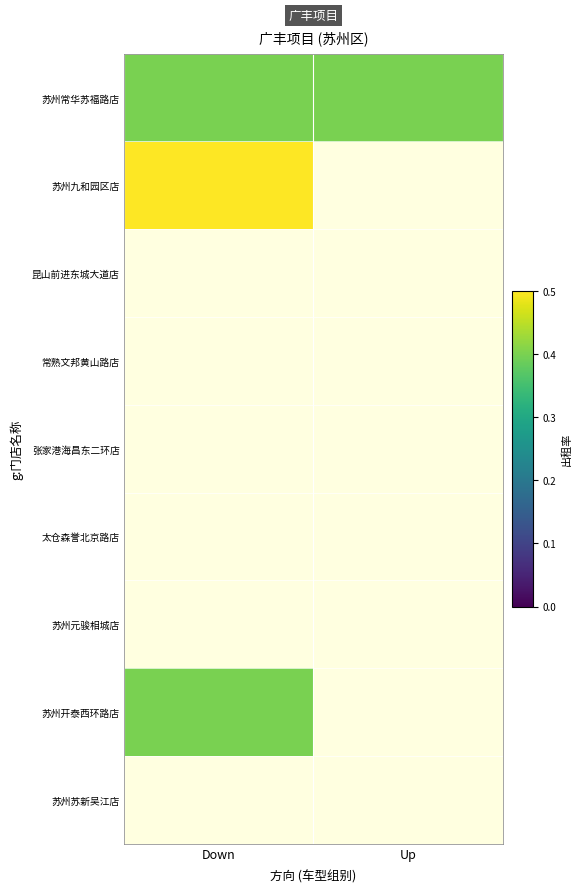

List the labels in order of 太仓森誉北京路店 value, smallest first.

Down, Up